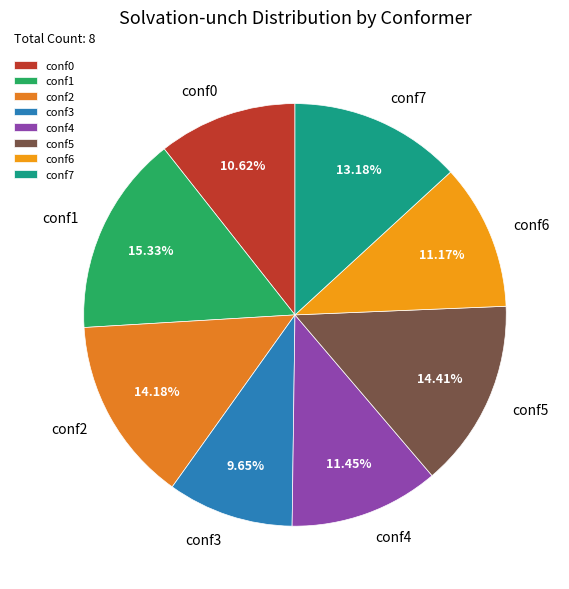

Is there a majority slice in this chart?

No